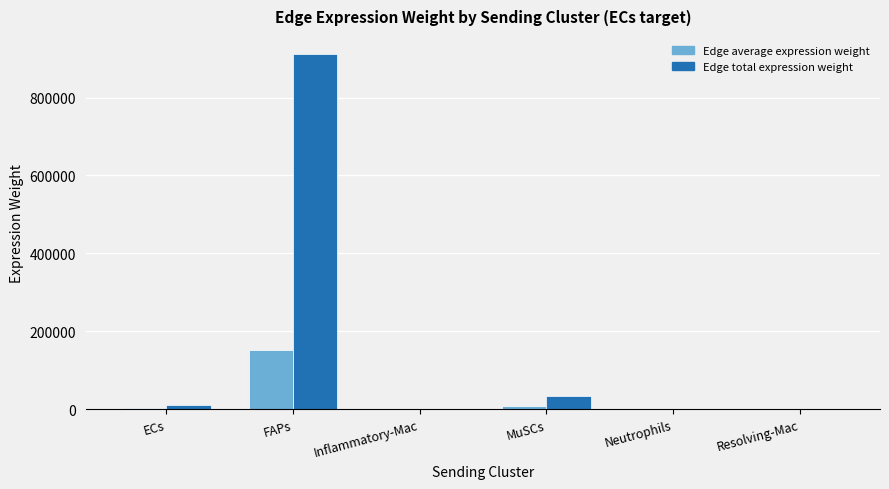

What is the maximum value for Edge total expression weight?

912388.5